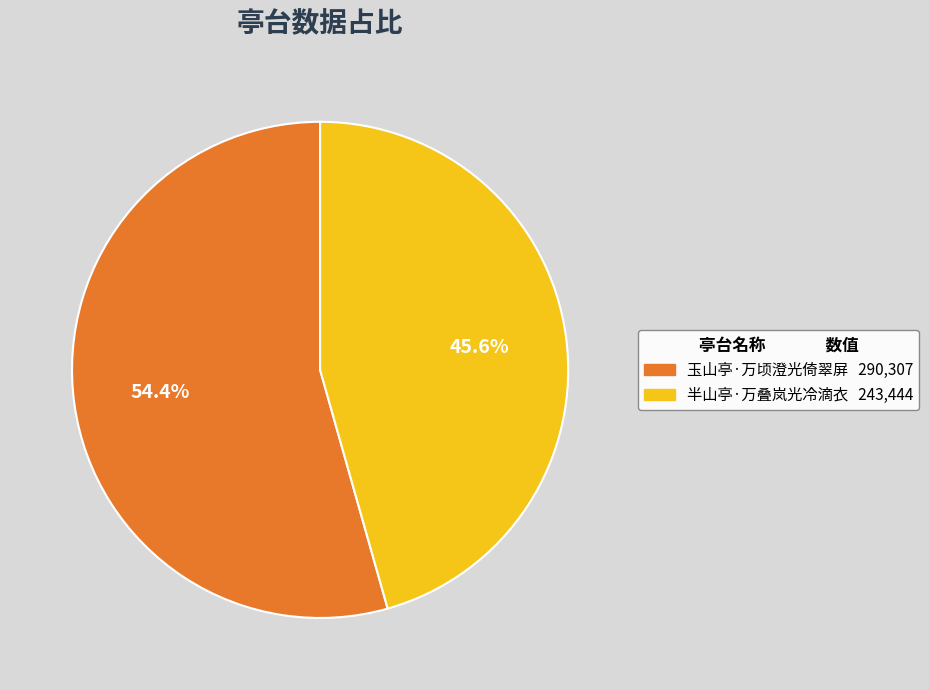

To the nearest percent, what percentage of the pie is 玉山亭·万顷澄光倚翠屏?

54%